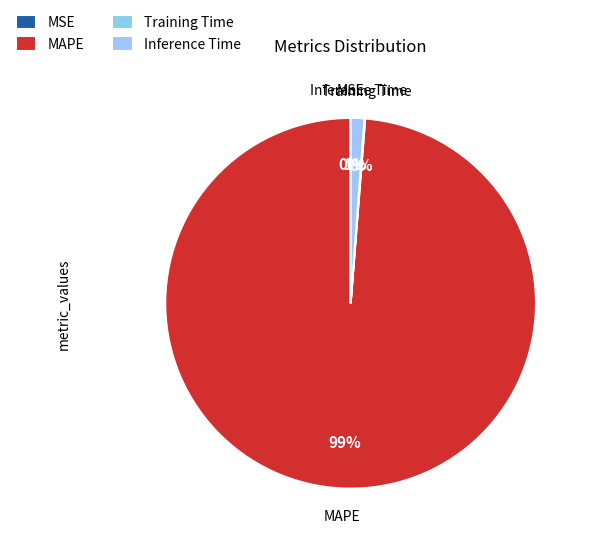

To the nearest percent, what portion does MAPE represent?

99%